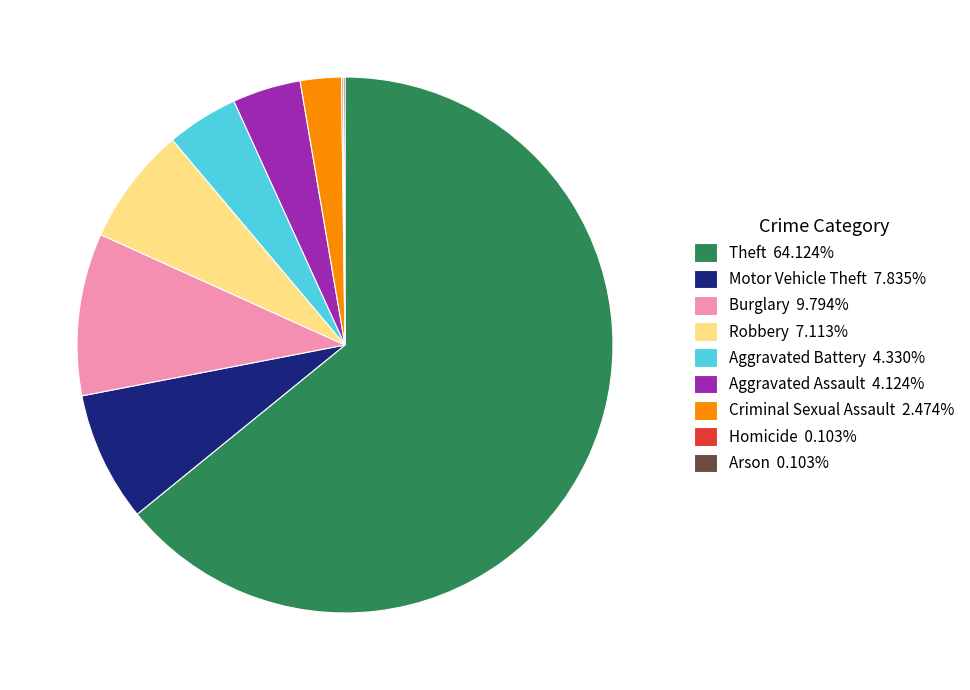

Do Motor Vehicle Theft and Criminal Sexual Assault together represent more than half of the pie?

No